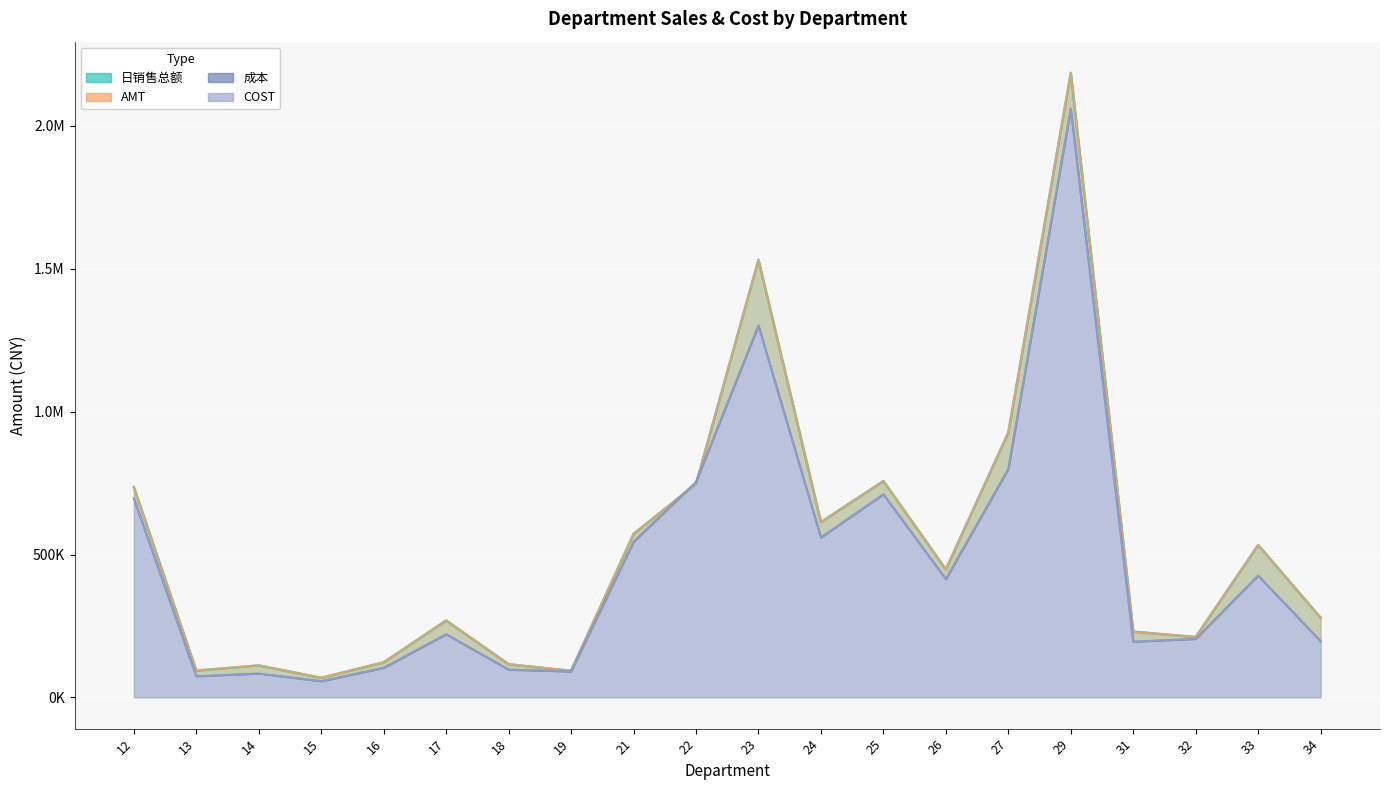

What is the total value across all series at 12?

2864927.6